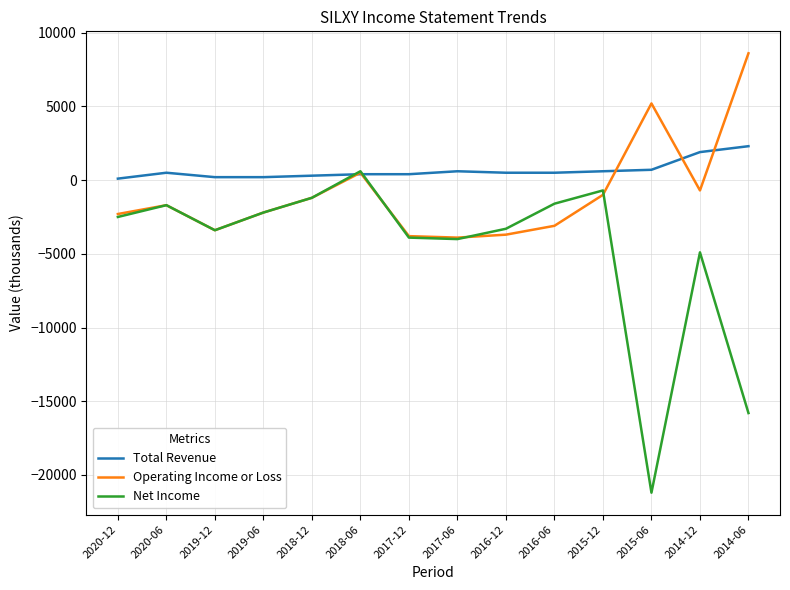

After their last crossing, which series has the higher values: Operating Income or Loss or Total Revenue?

Operating Income or Loss